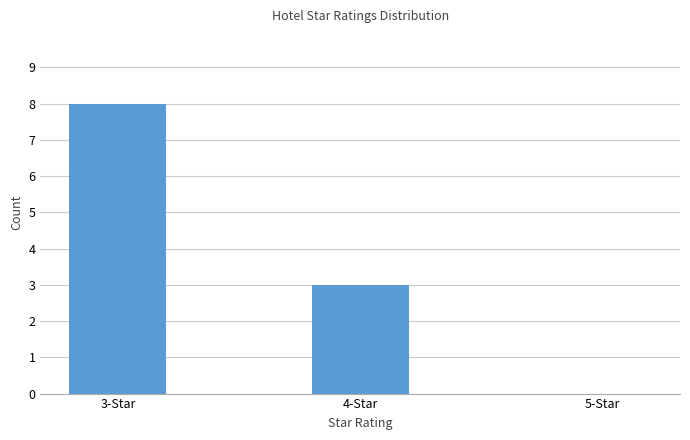

Reading left to right, what are all the values shown in this chart?

3-Star=8	4-Star=3	5-Star=0